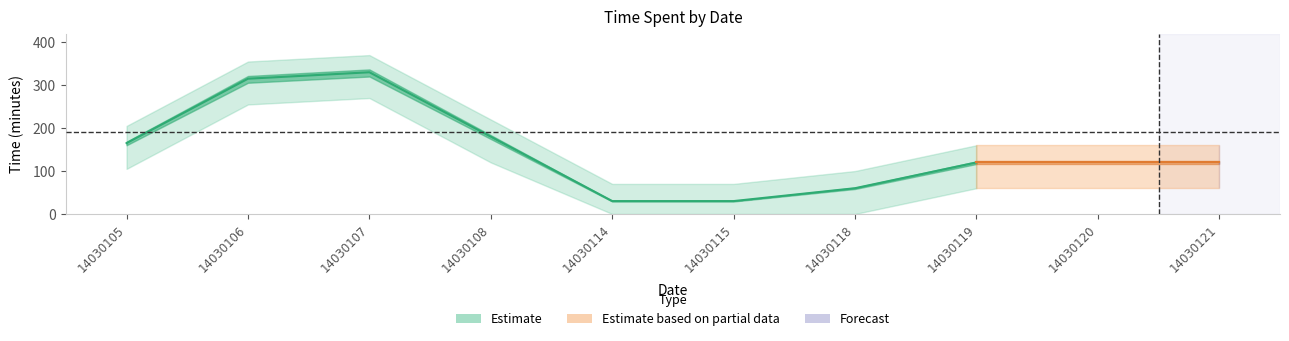

How many points are lower than both their immediate neighbors (excluding endpoints)?

2